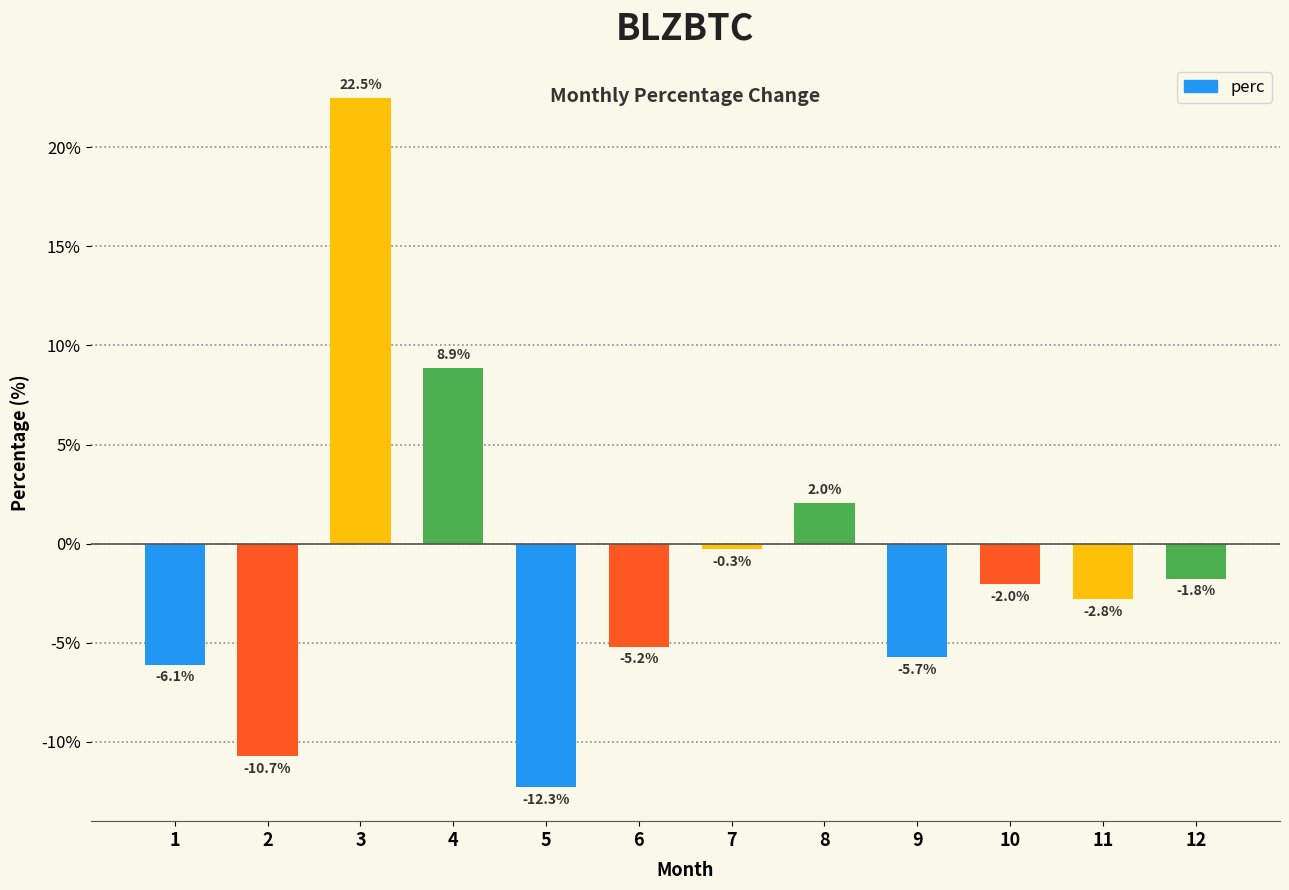

At which label is the value closest to 5?

8